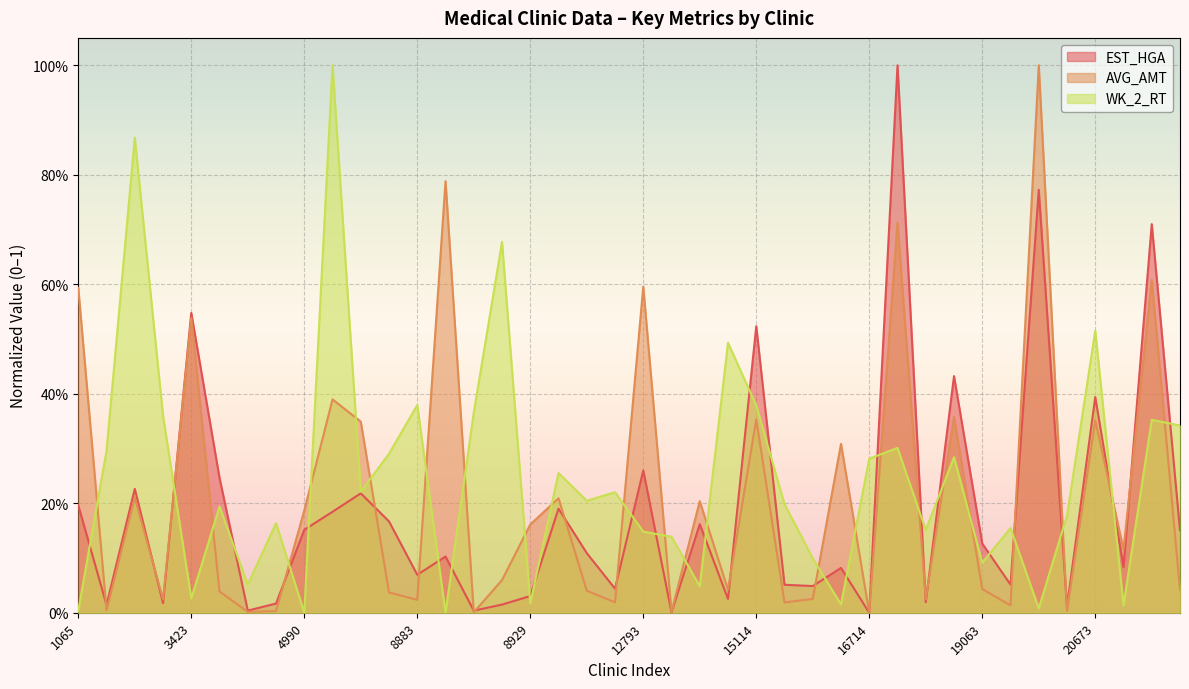

How many times do EST_HGA and AVG_AMT cross each other?

18